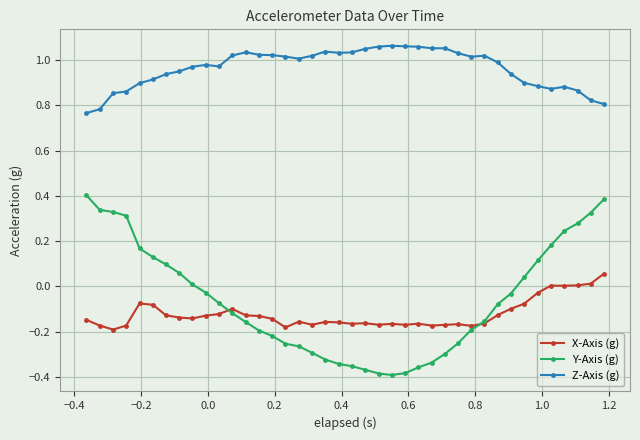

True or false: X-Axis (g) and Y-Axis (g) intersect in this chart.

True